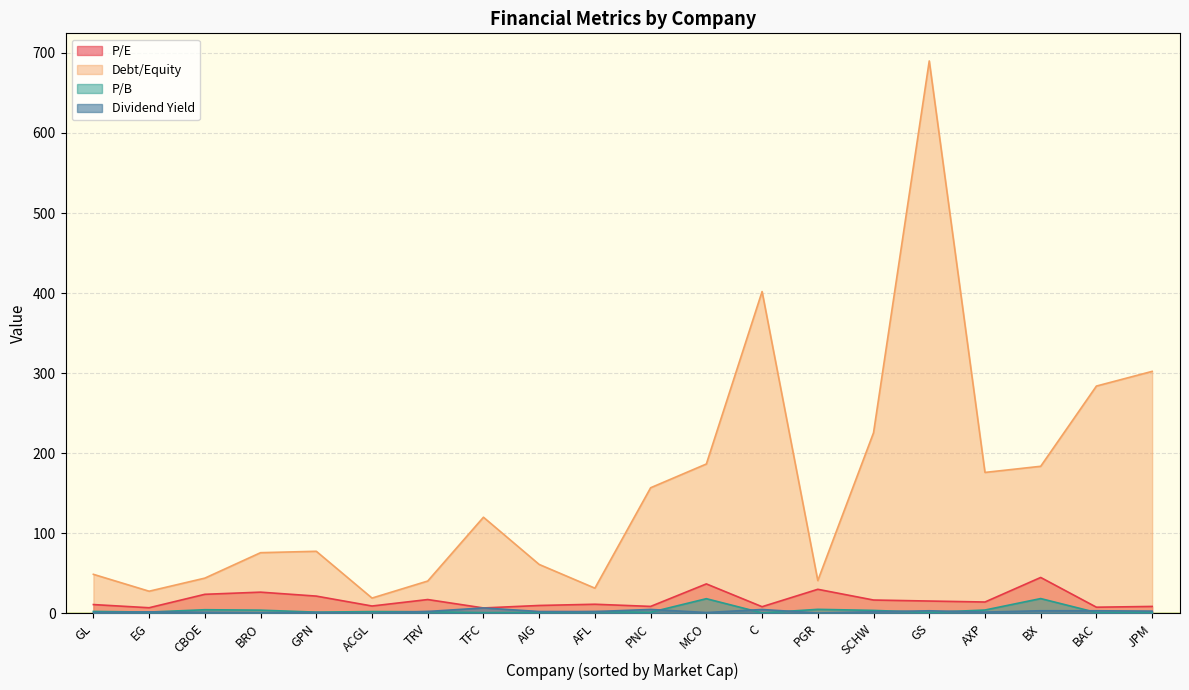

What position from the right is BRO?

17